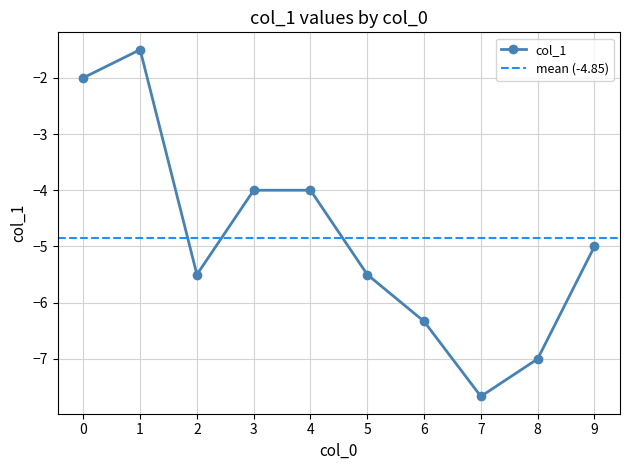

What is the minimum value for col_1?

-7.7